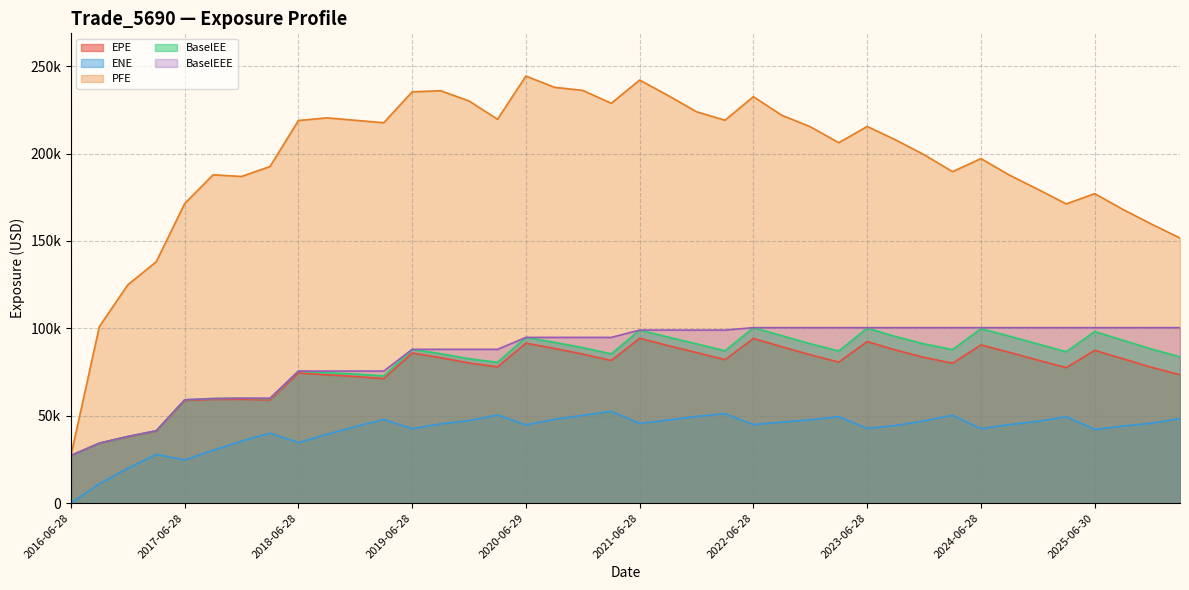

Where is BaselEEE nearest to the value 63789?

2017-12-28